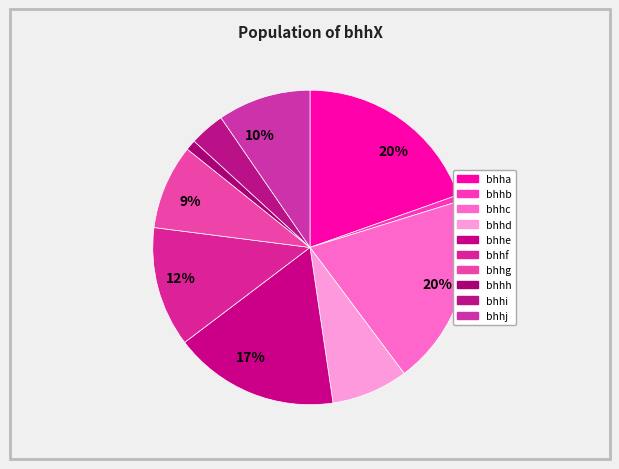

Count the number of slices in the pie.

10